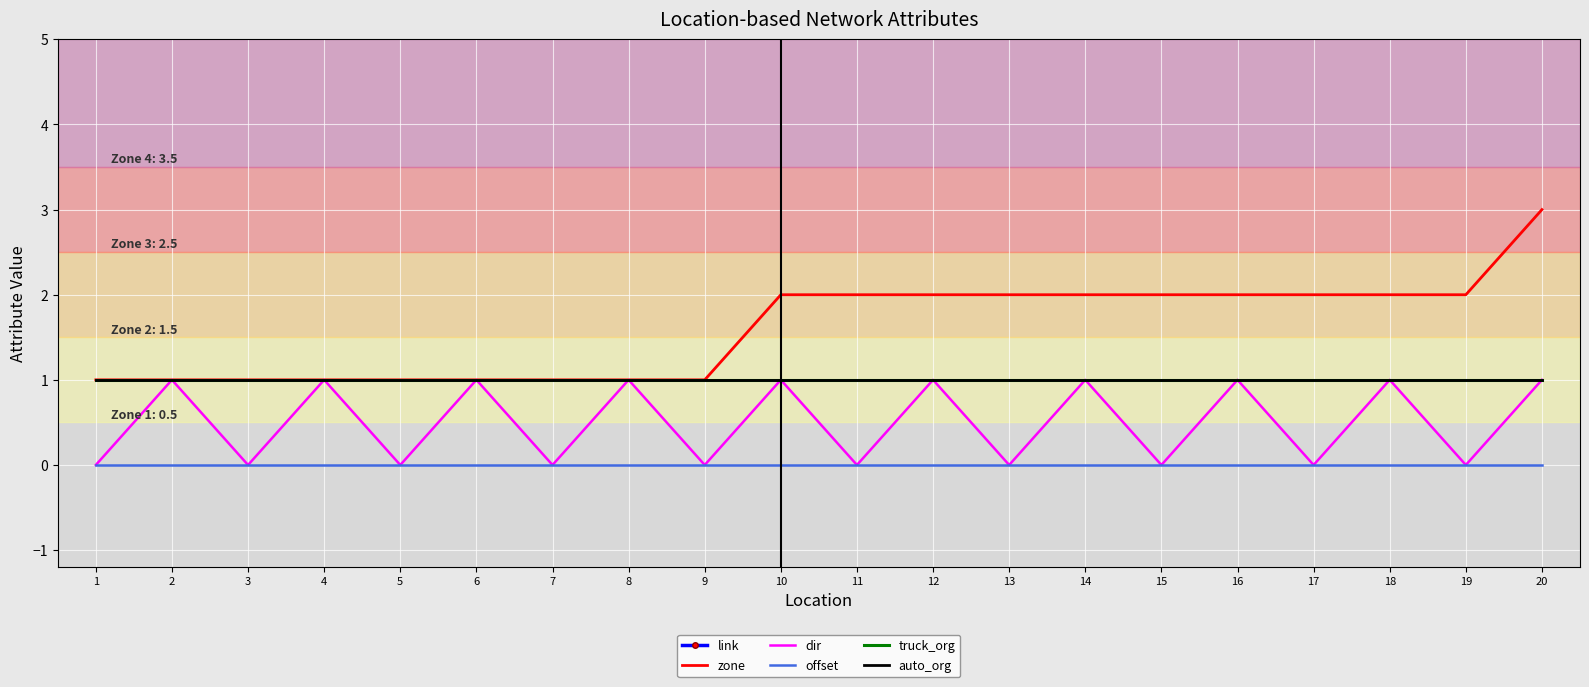

Rank the series by their maximum value, from lowest to highest.

offset, dir, truck_org, auto_org, zone, link